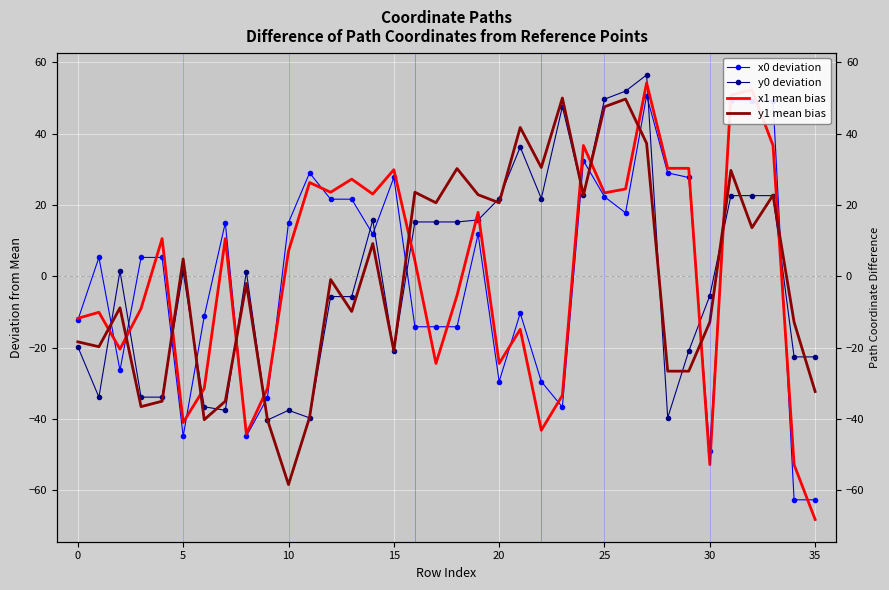

Reading left to right, transcribe all the data shown in this chart.

x0 deviation: -12.3	5.3	-26.4	5.3	5.3	-44.9	-11.3	15.0	-44.9	-34.1	15.0	29.0	21.6	21.6	11.8	27.7	-14.2	-14.2	-14.2	11.8	-29.5	-10.3	-29.5	-36.7	32.4	22.3	17.8	50.7	29.0	27.7	-49.1	49.3	49.3	49.3	-62.7	-62.7
y0 deviation: -19.8	-33.9	1.5	-33.9	-33.9	1.3	-36.6	-37.6	1.3	-40.3	-37.6	-39.7	-5.7	-5.7	15.8	-21.0	15.2	15.2	15.2	15.8	21.8	36.2	21.8	47.6	22.7	49.7	51.9	56.5	-39.7	-21.0	-5.4	22.6	22.6	22.6	-22.6	-22.6
x1 mean bias: -11.8	-10.1	-20.4	-9.1	10.6	-41.0	-31.5	10.6	-44.3	-31.5	7.0	26.3	23.6	27.2	23.0	29.9	4.4	-24.5	-5.4	17.9	-24.5	-14.9	-43.2	-33.4	36.7	23.4	24.5	54.2	30.3	30.3	-52.8	50.8	52.2	36.7	-52.8	-68.2
y1 mean bias: -18.4	-19.8	-8.9	-36.6	-35.0	4.8	-40.2	-35.0	-2.0	-40.2	-58.4	-39.6	-0.9	-9.9	9.2	-20.9	23.6	20.6	30.2	22.9	20.6	41.7	30.5	50.0	22.7	47.5	49.7	37.3	-26.6	-26.6	-12.9	29.7	13.6	22.7	-12.9	-32.3